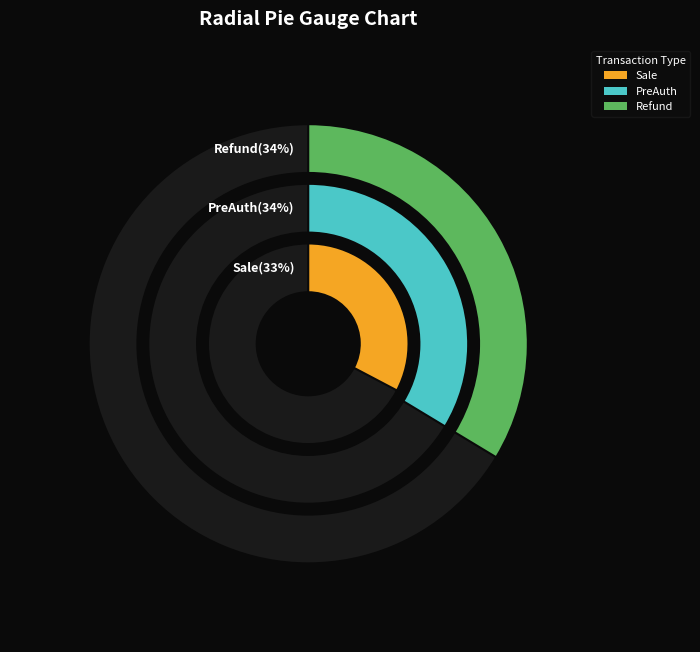

How many segments does this pie chart have?

3